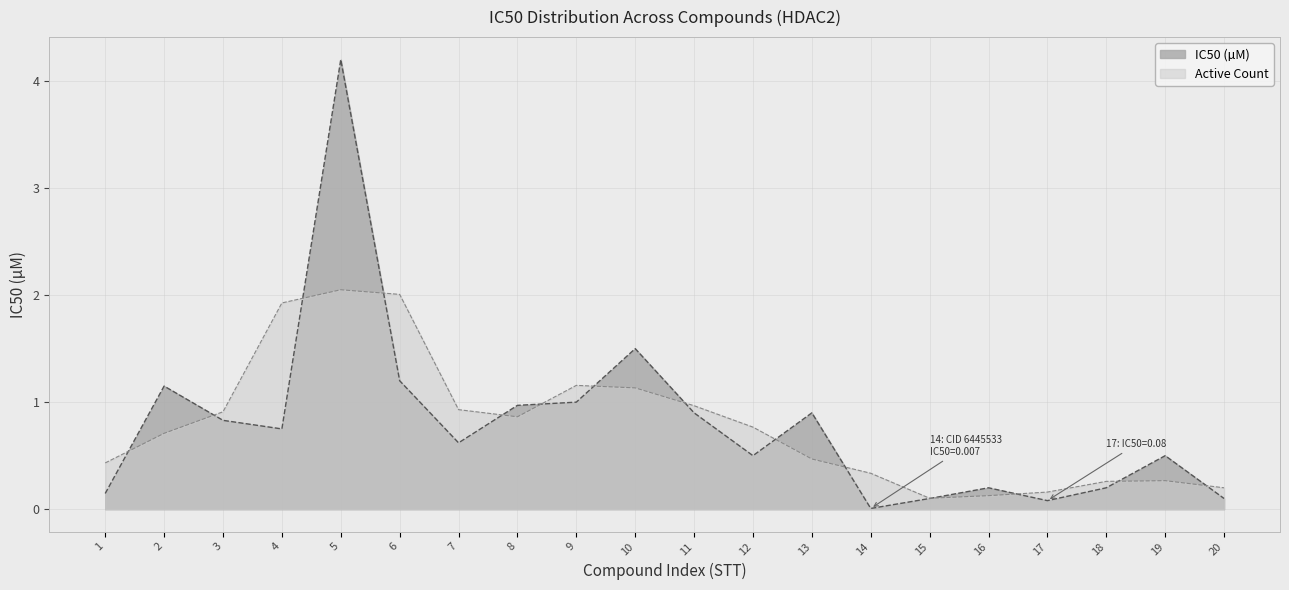

What value does the data have at 18?

0.2